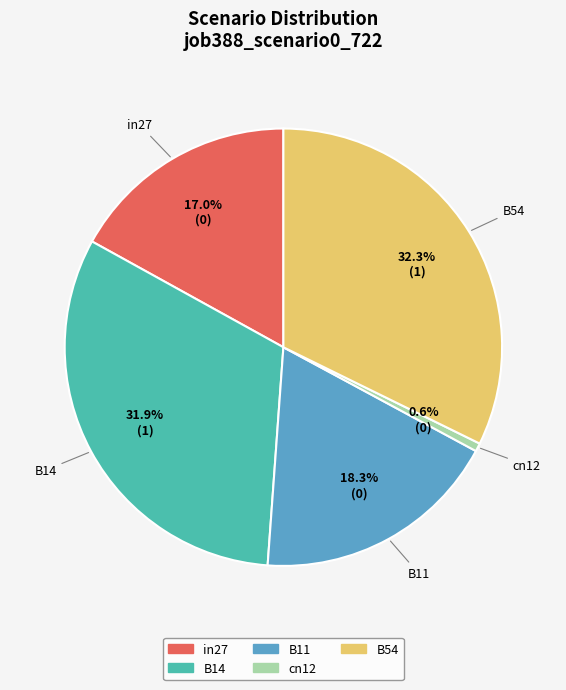

Does any single category account for the majority?

No